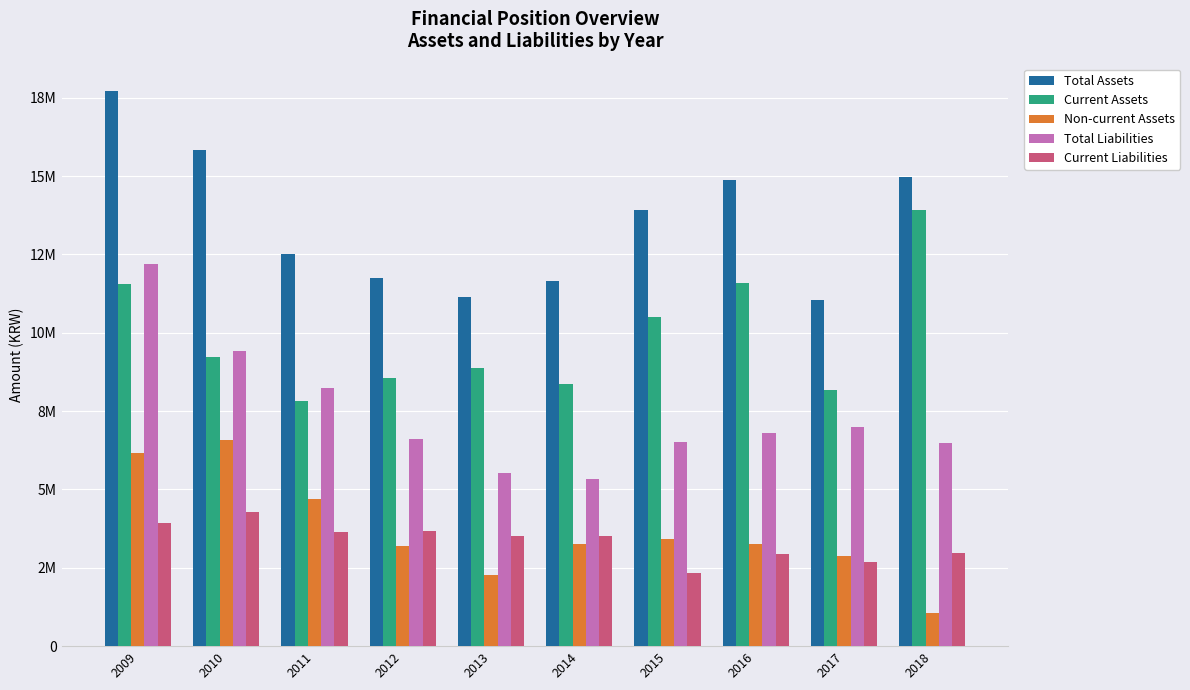

Is it true that Total Assets equals 7598085 at 2015?

False